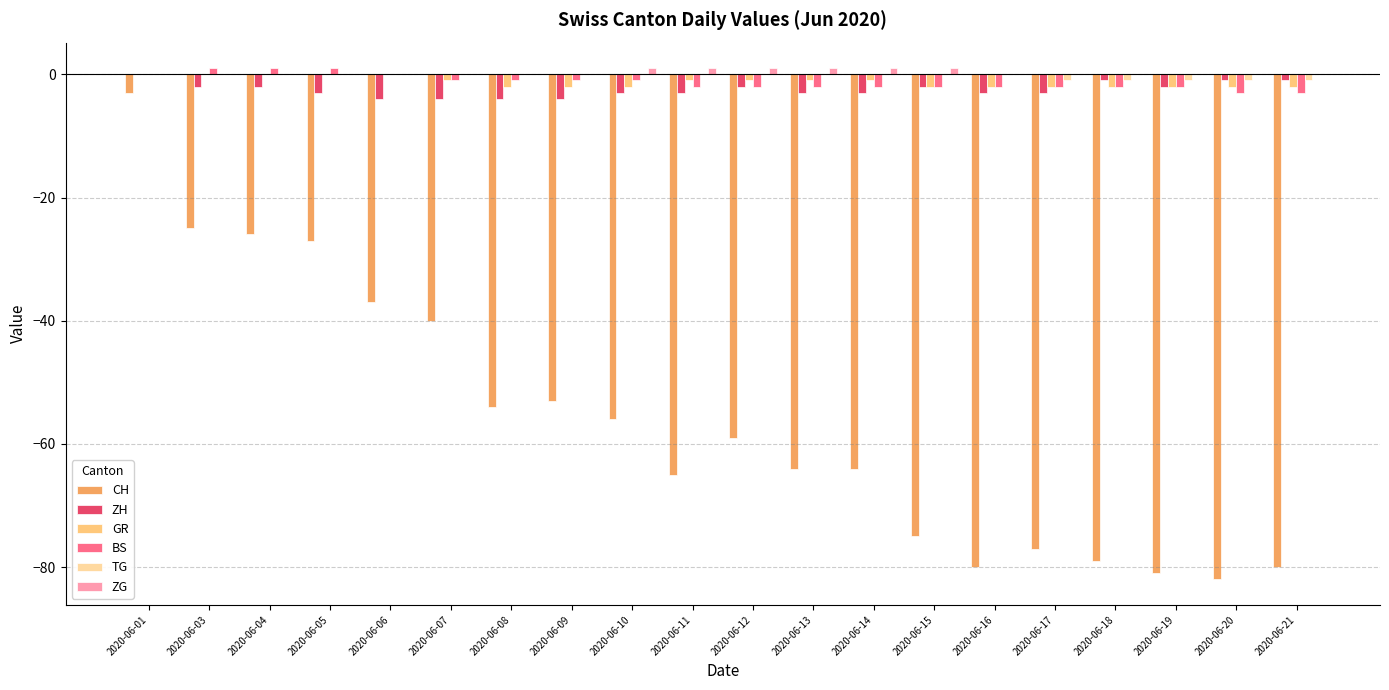

Does the chart contain stacked bars?

No